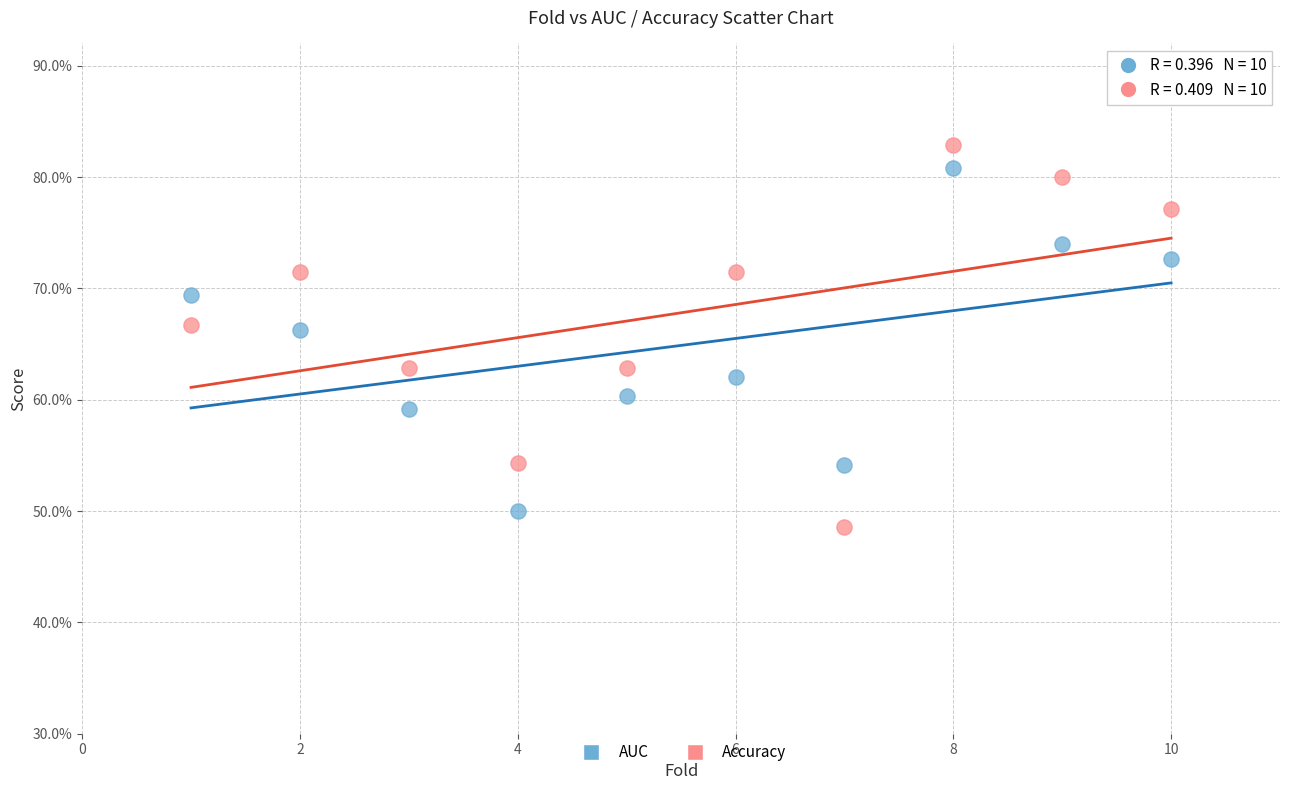

What are all the series names shown in the legend?

AUC, Accuracy